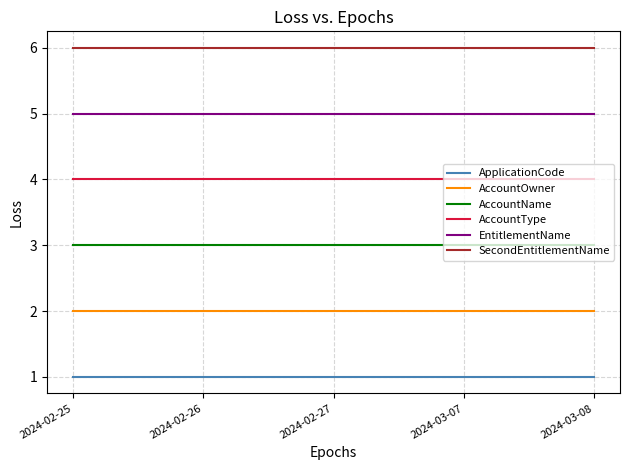

What is the greatest value displayed?

6